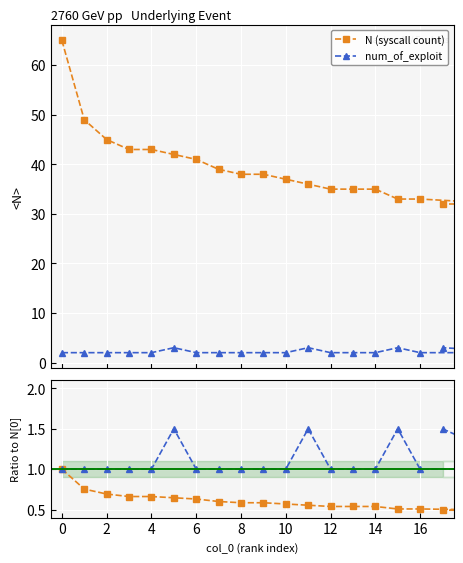

The value of N (ratio) at 14 is 0.5. True or false?

True